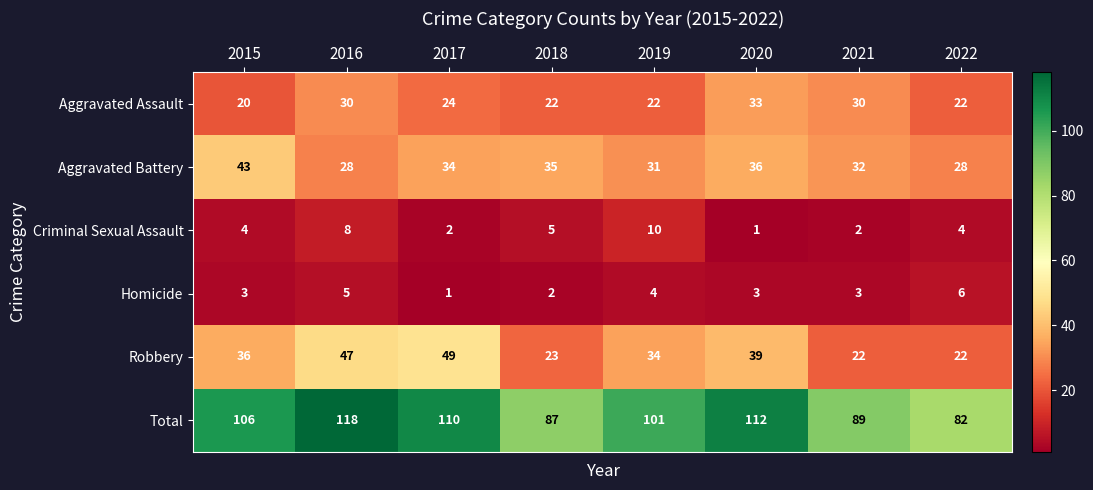

What is the total value across all series at 2017?

220